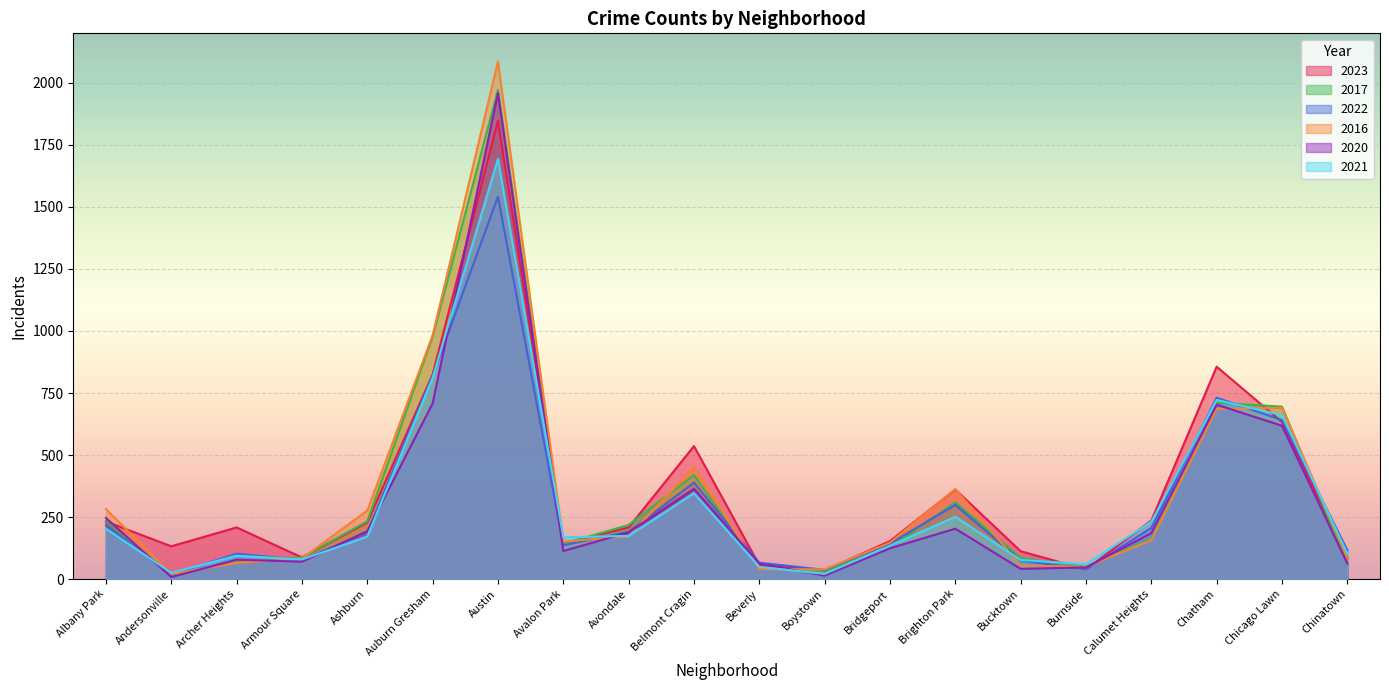

Which category has the highest value across all series?

Austin